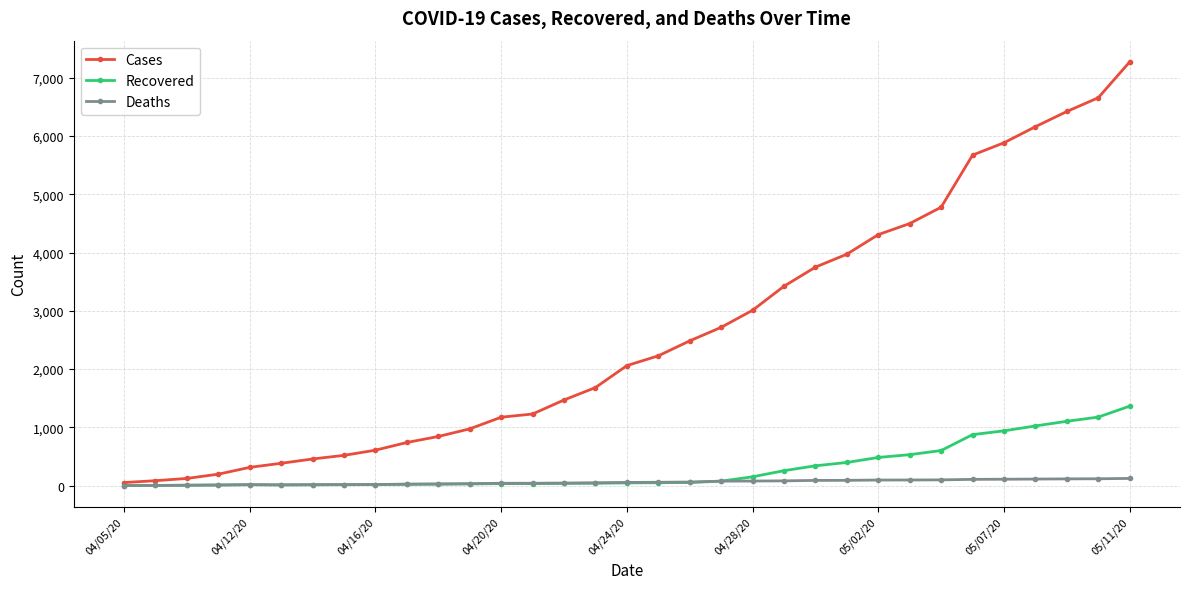

Which series has the largest range (max minus min)?

Cases